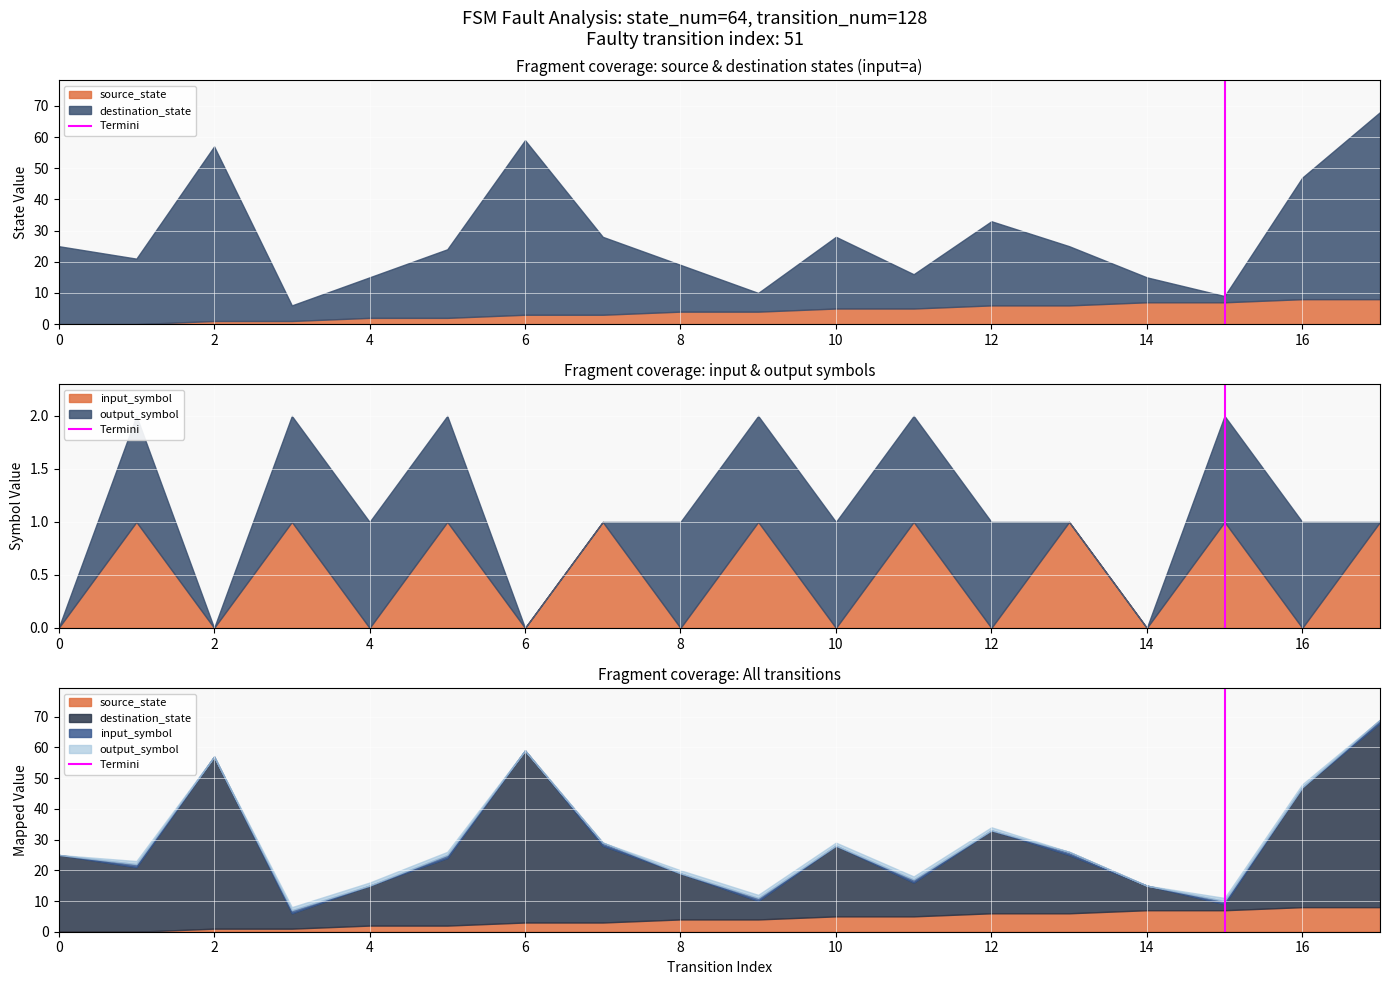

What is the change in value from 0 to 2?

+1